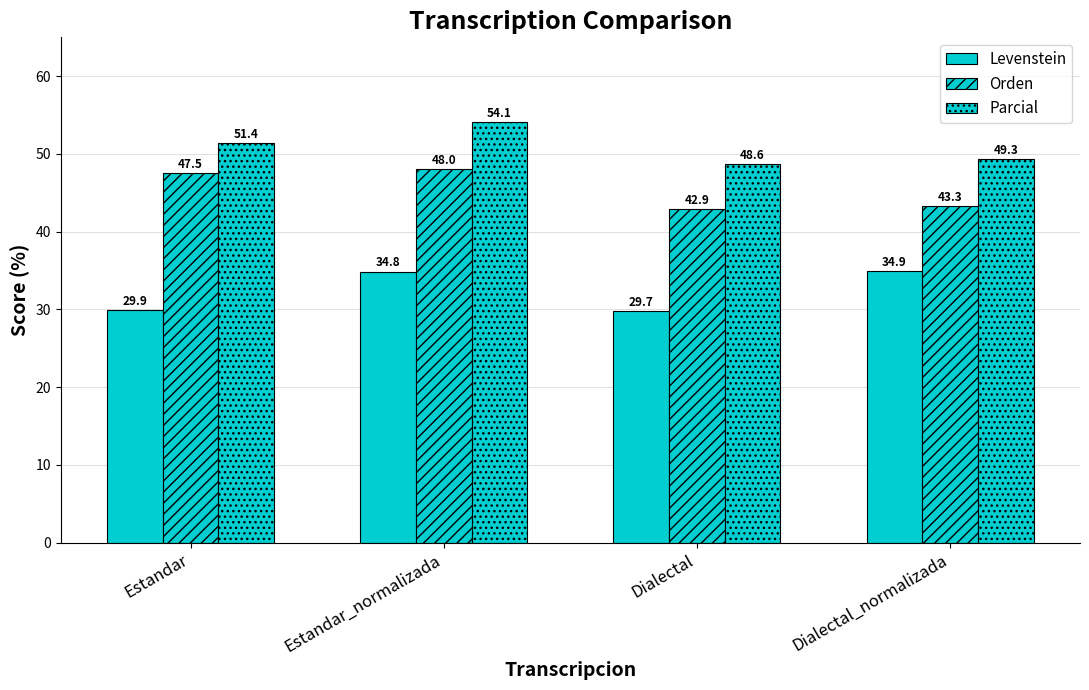

How many data points does each series have?

4